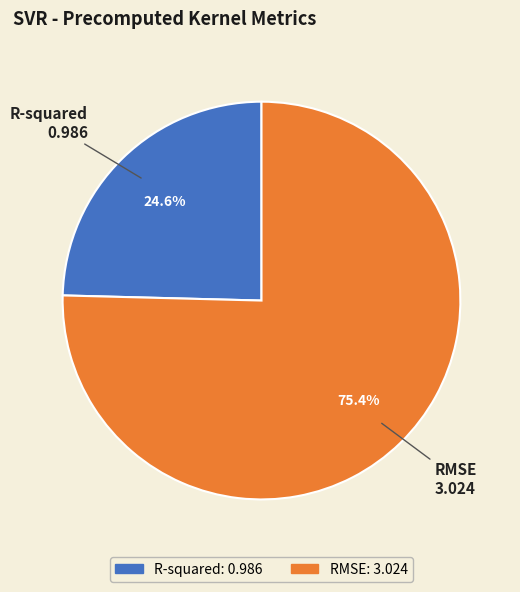

To the nearest percent, what is the average slice percentage?

50%